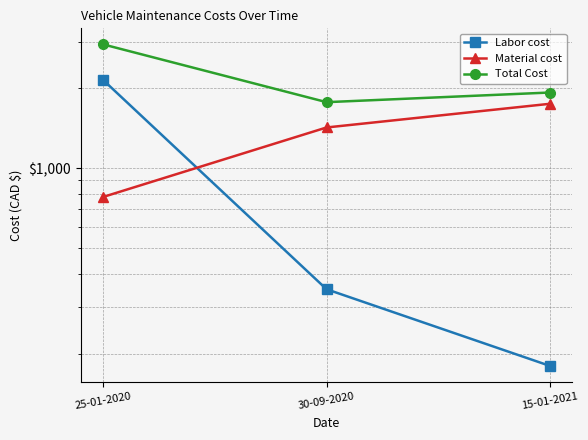

How many lines are shown in the chart?

3